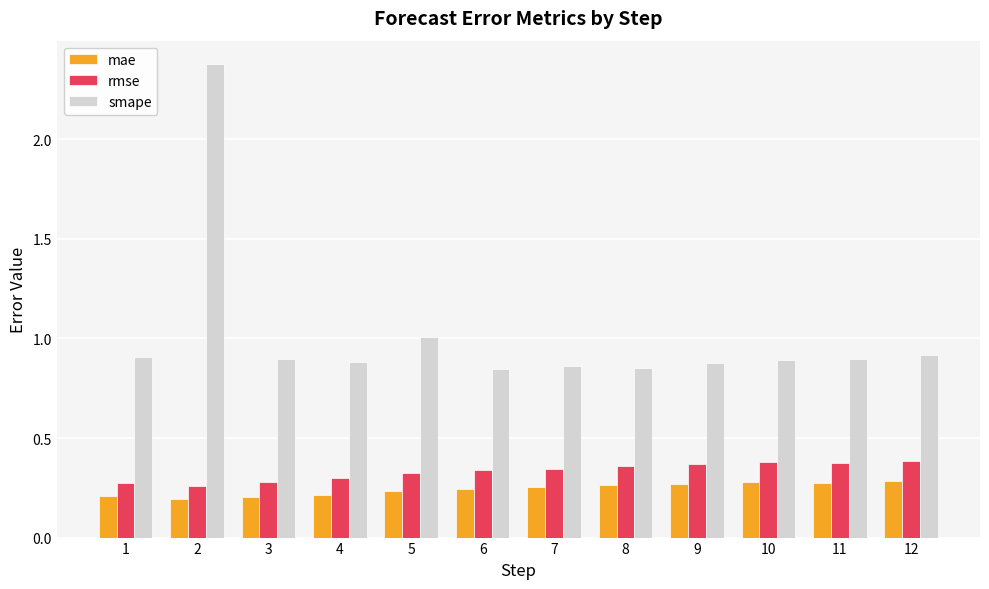

At which category is the sum across all series the highest?

2